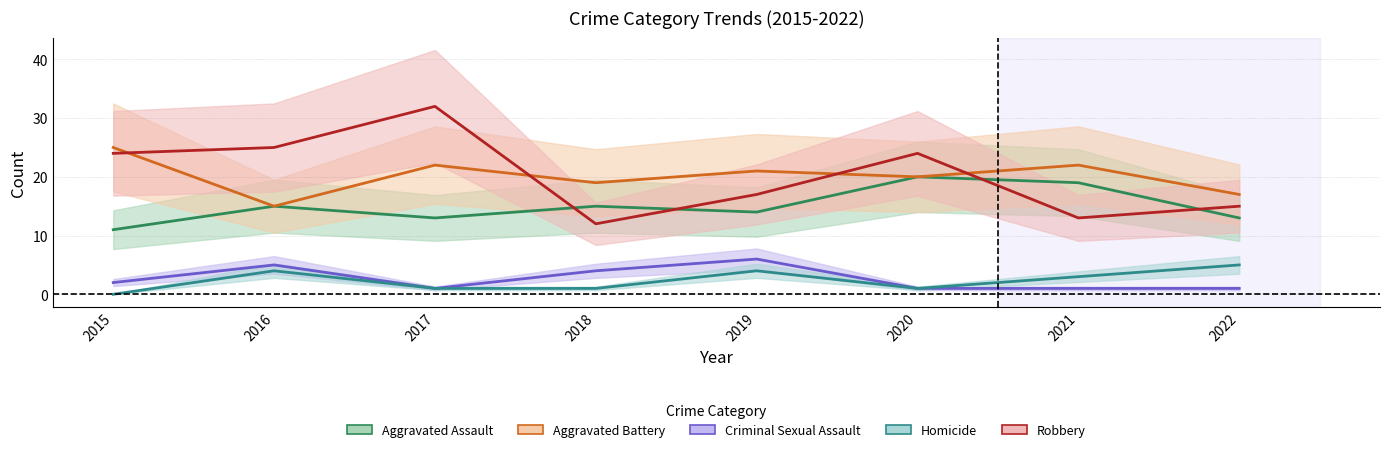

At which category is the sum across all series the highest?

2017